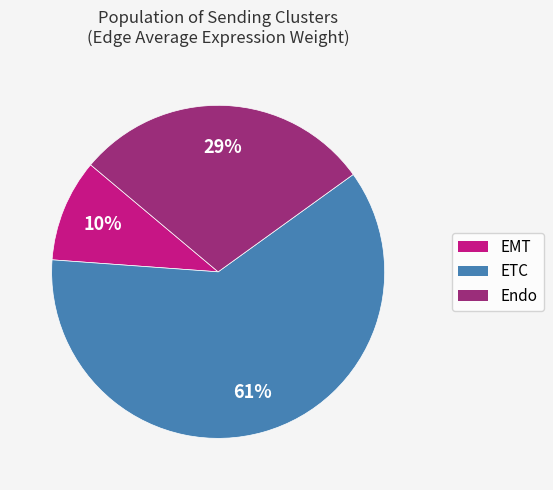

To the nearest percent, what is the average slice percentage?

33%